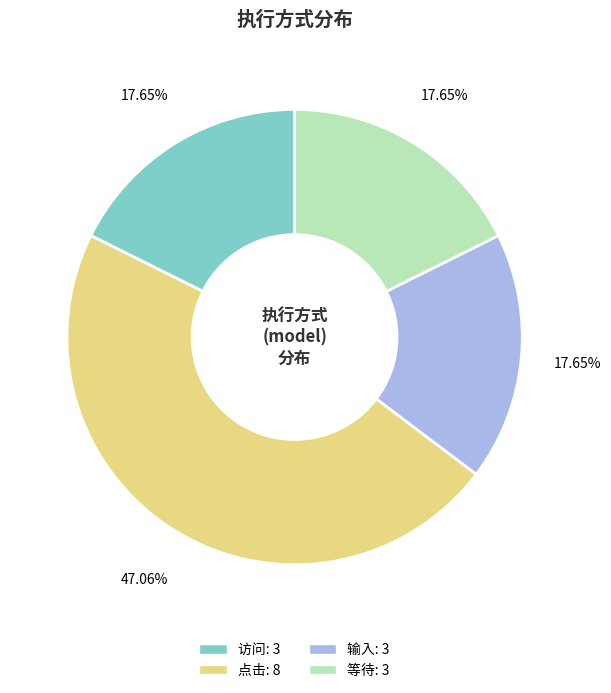

How many segments does this pie chart have?

4